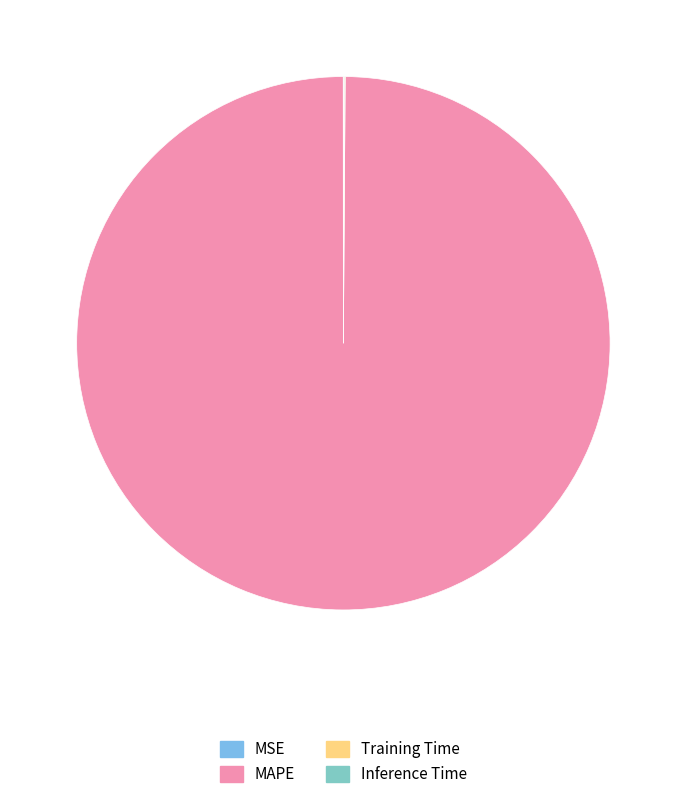

Is there any slice that represents more than half of the pie?

Yes